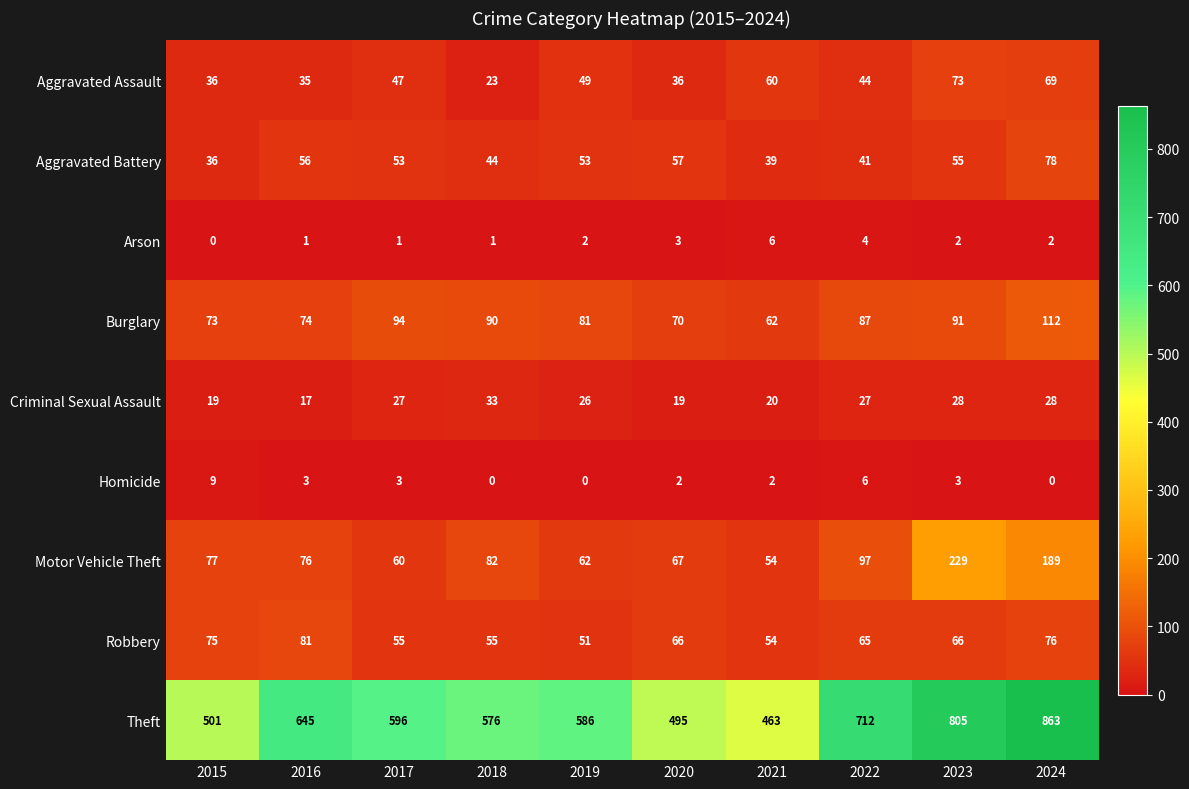

How many series are shown in this chart?

9